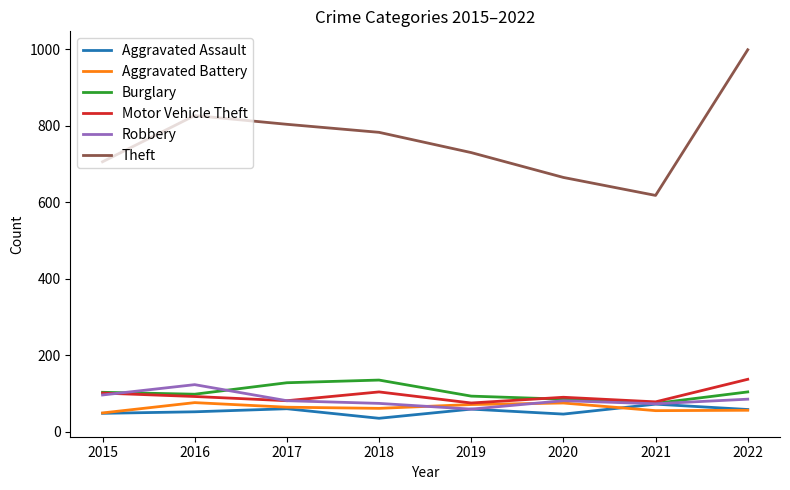

At which category does Motor Vehicle Theft reach its first local valley?

2017